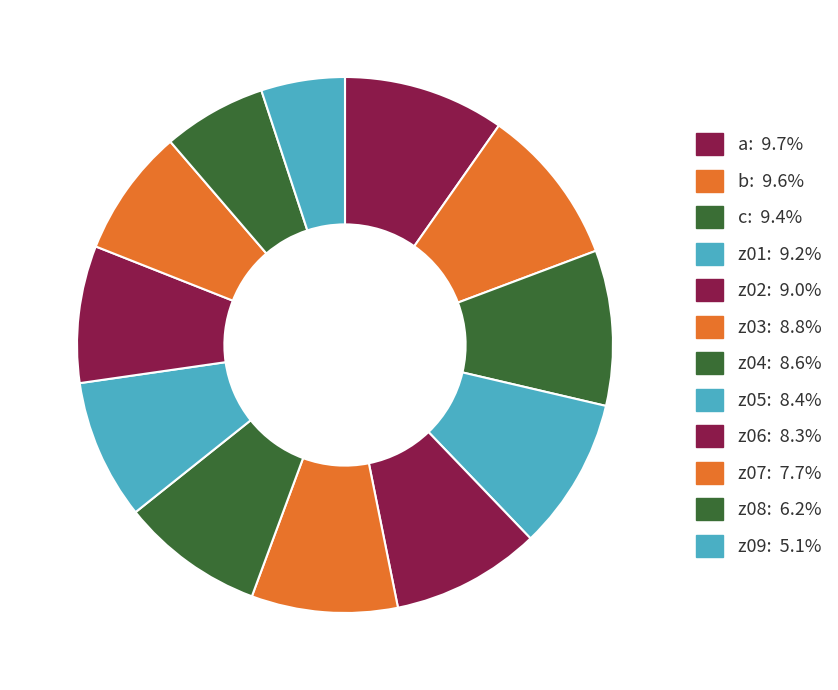

Rank the categories by value from lowest to highest.

z09, z08, z07, z06, z05, z04, z03, z02, z01, c, b, a